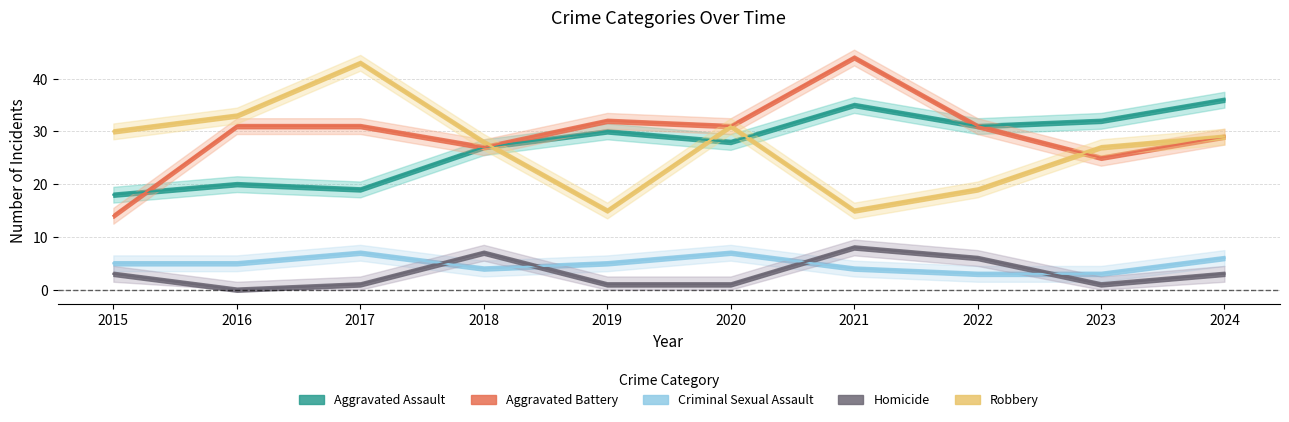

Between 2015 and 2021, which series saw the biggest shift?

Aggravated Battery